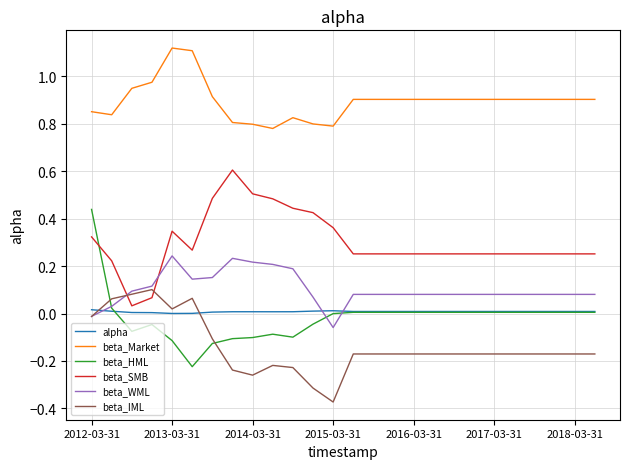

Rank the series by their maximum value, from highest to lowest.

beta_Market, beta_SMB, beta_HML, beta_WML, beta_IML, alpha